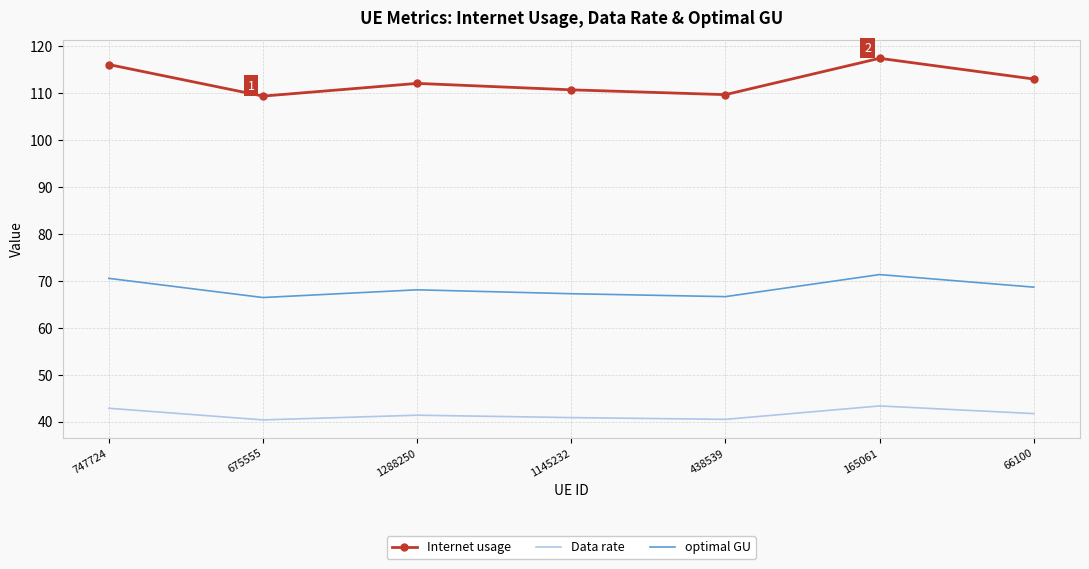

Where does the optimal GU series first go above 68?

747724